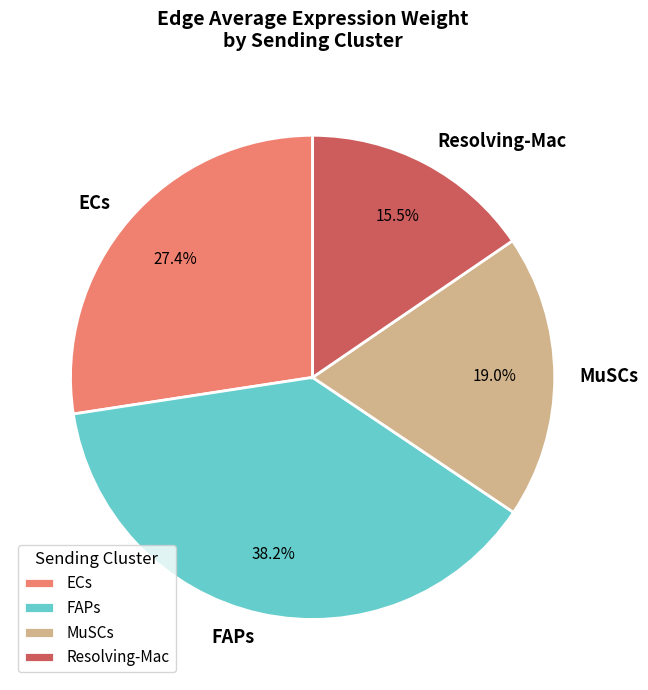

Does any single category account for the majority?

No